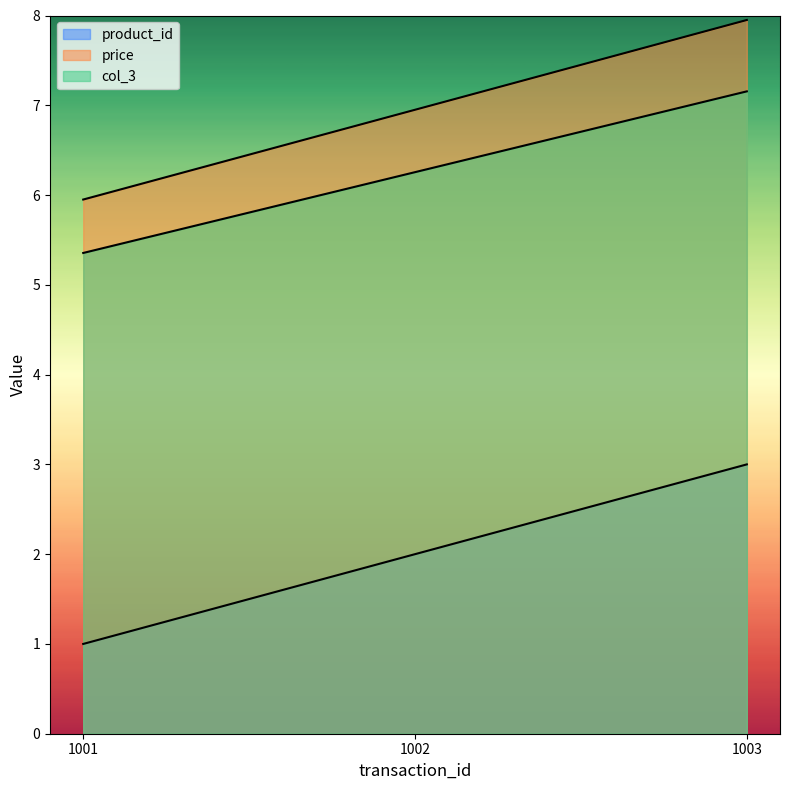

What value does the product_id series have at 1001?

1.0